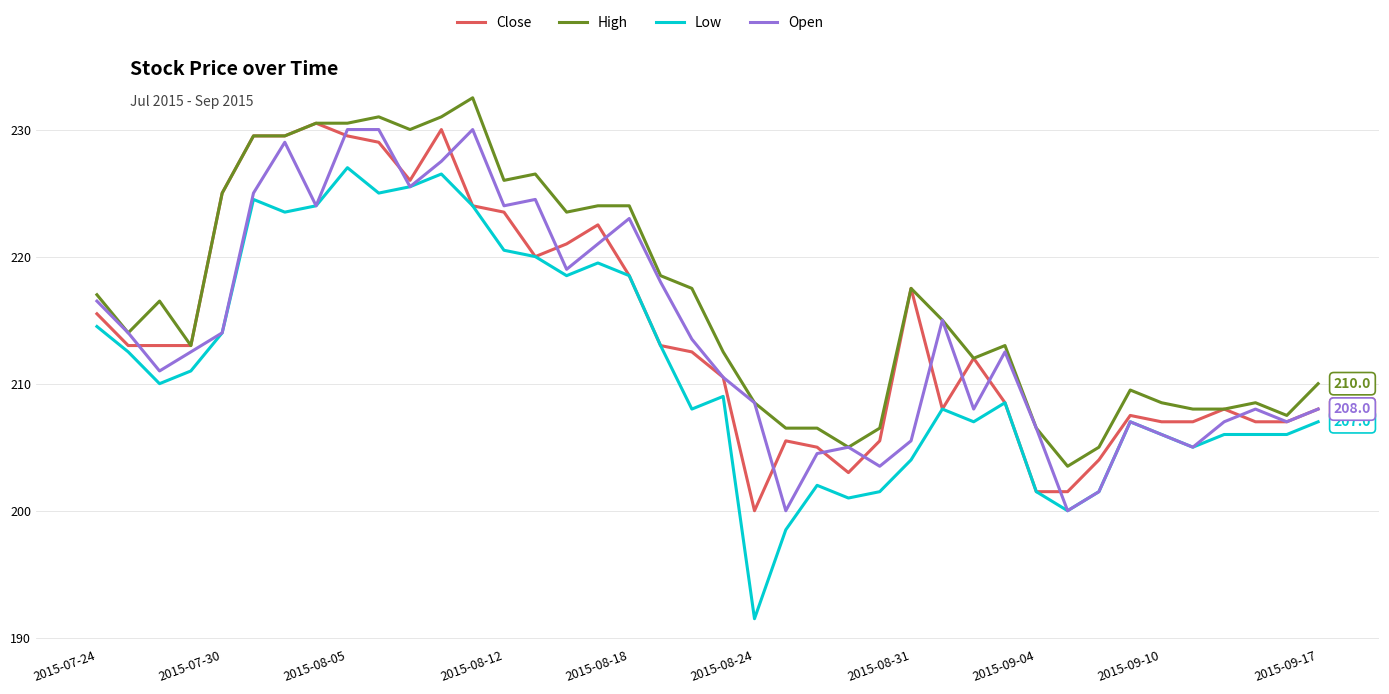

Does the chart display data point markers on the line(s)?

No